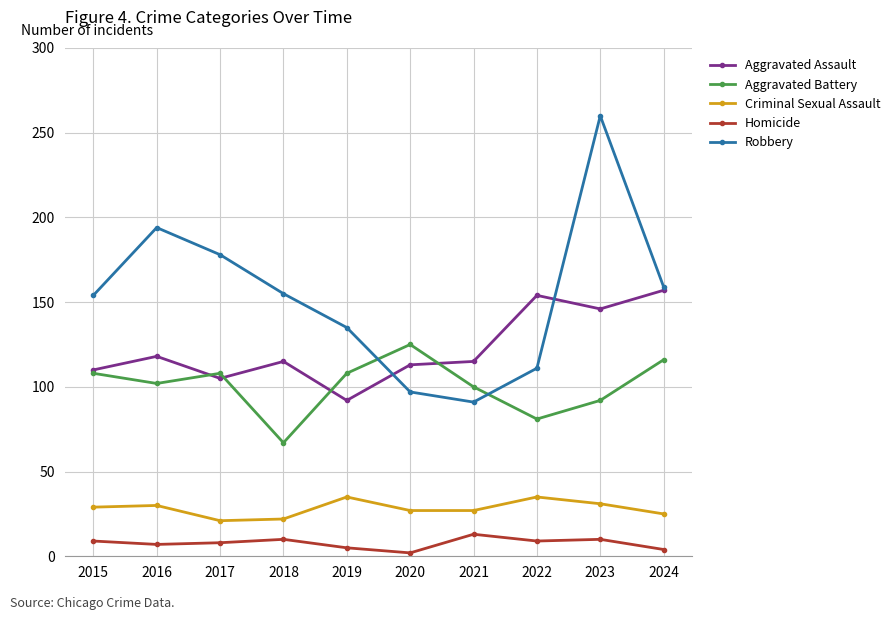

How many data points in Homicide are less than 9?

5